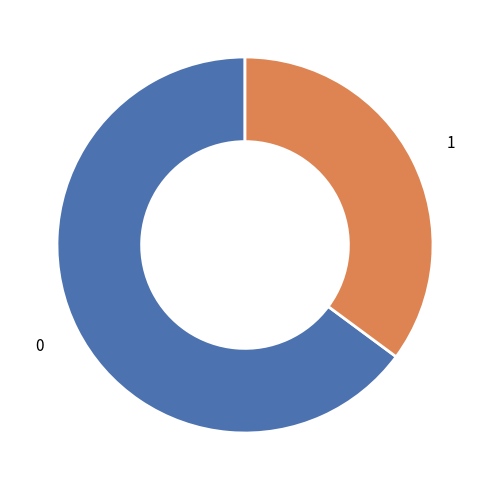

How many slices are in this pie chart?

2